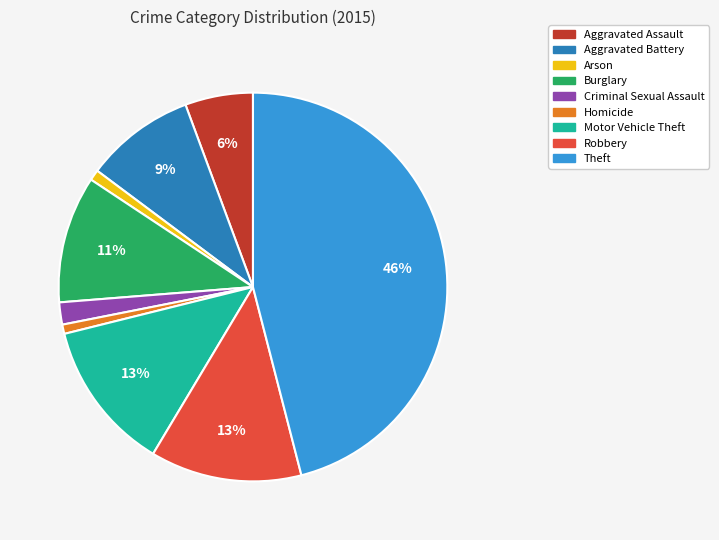

How many slices are in this pie chart?

9